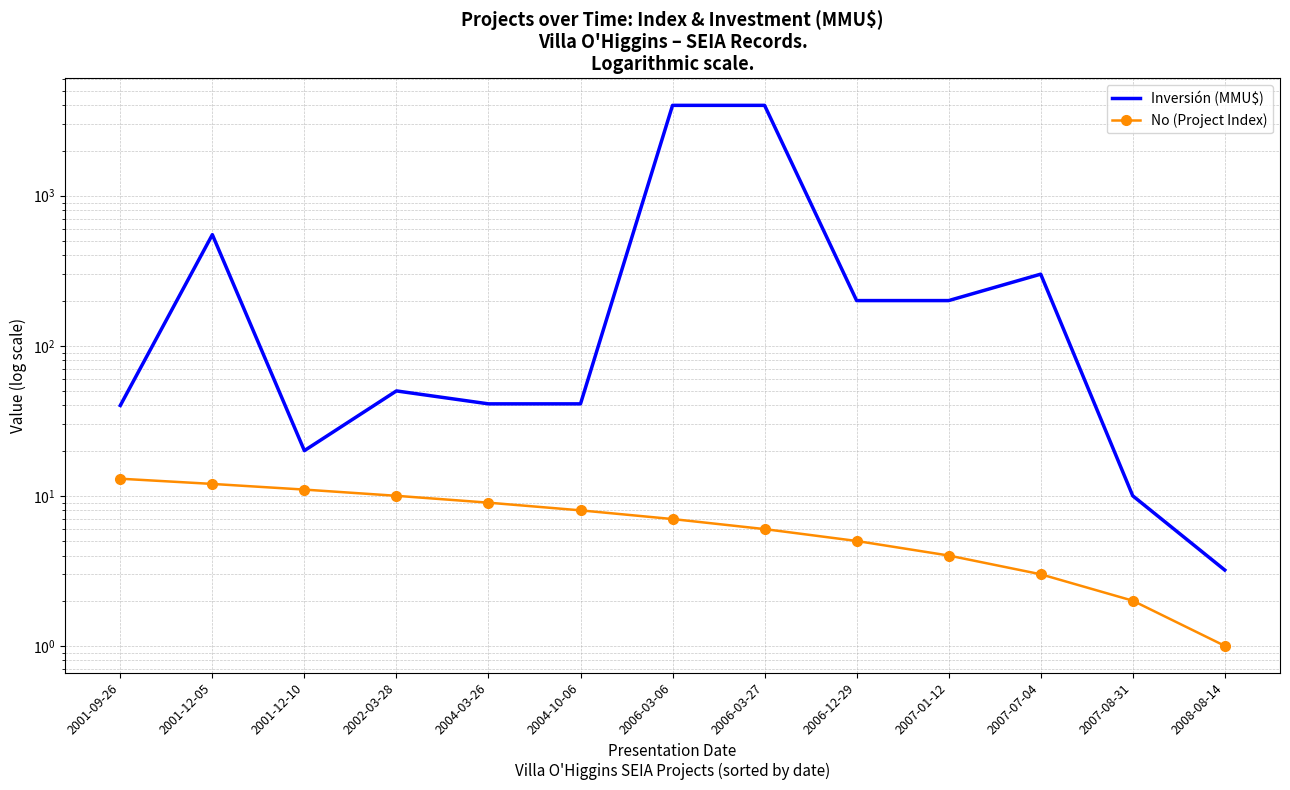

Reading right to left, list all the values displayed in this chart.

Inversión (MMU$): 3.2	10.0	300.0	200.0	200.0	4000.0	4000.0	41.0	41.0	50.0	20.0	550.0	40.0
No (Project Index): 1.0	2.0	3.0	4.0	5.0	6.0	7.0	8.0	9.0	10.0	11.0	12.0	13.0